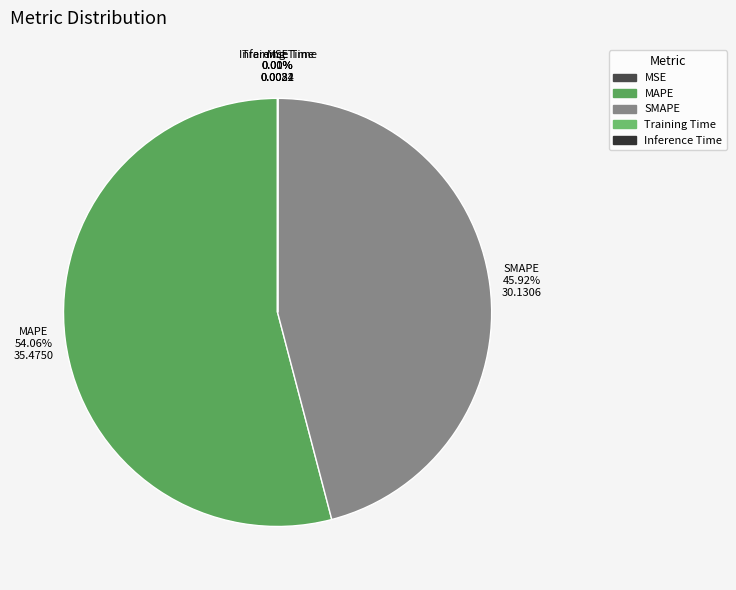

Which category accounts for the majority?

MAPE